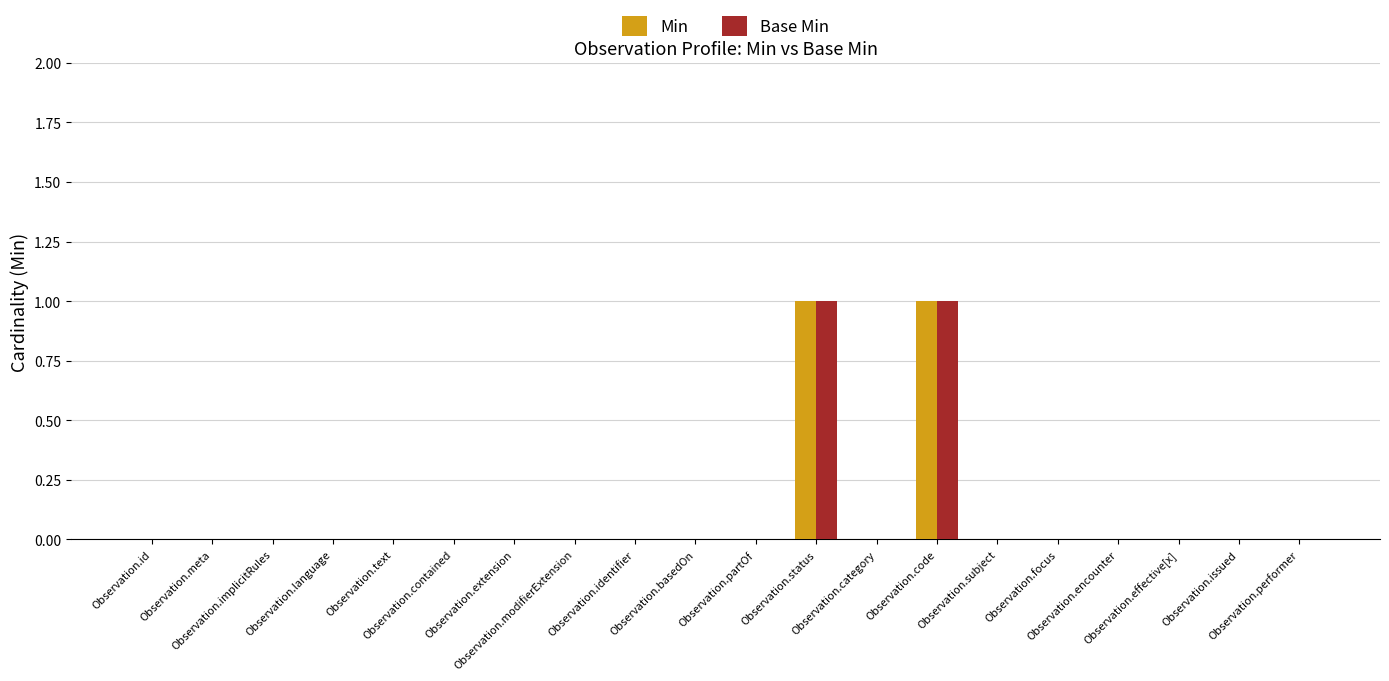

At Observation.language, list the series in order from smallest to largest.

Min, Base Min